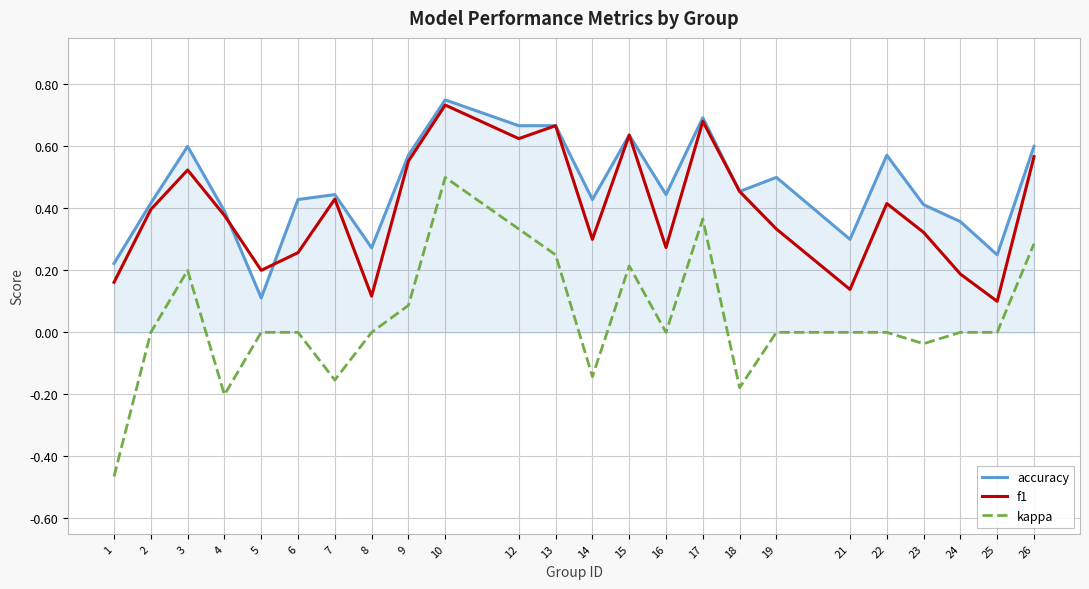

How many series are shown in this chart?

3